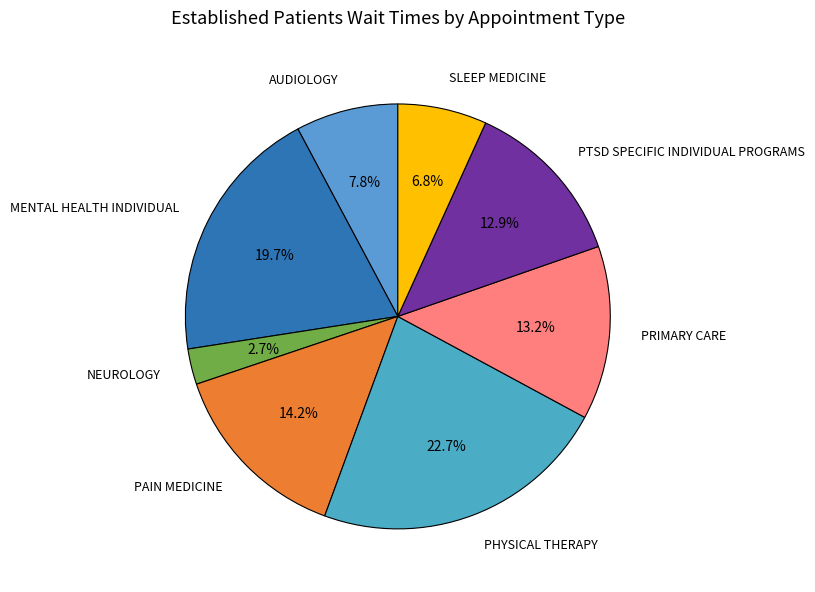

Which category has the biggest portion of the pie?

PHYSICAL THERAPY